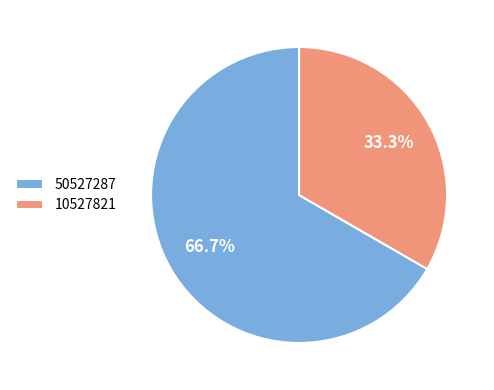

Approximately how many times larger is the value at 10527821 compared to 50527287?

0.5